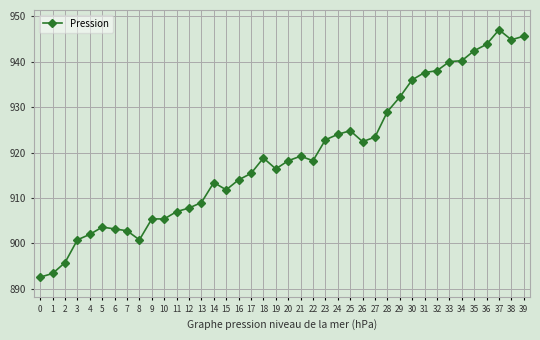

What is the change in value from 25 to 29?

+7.4